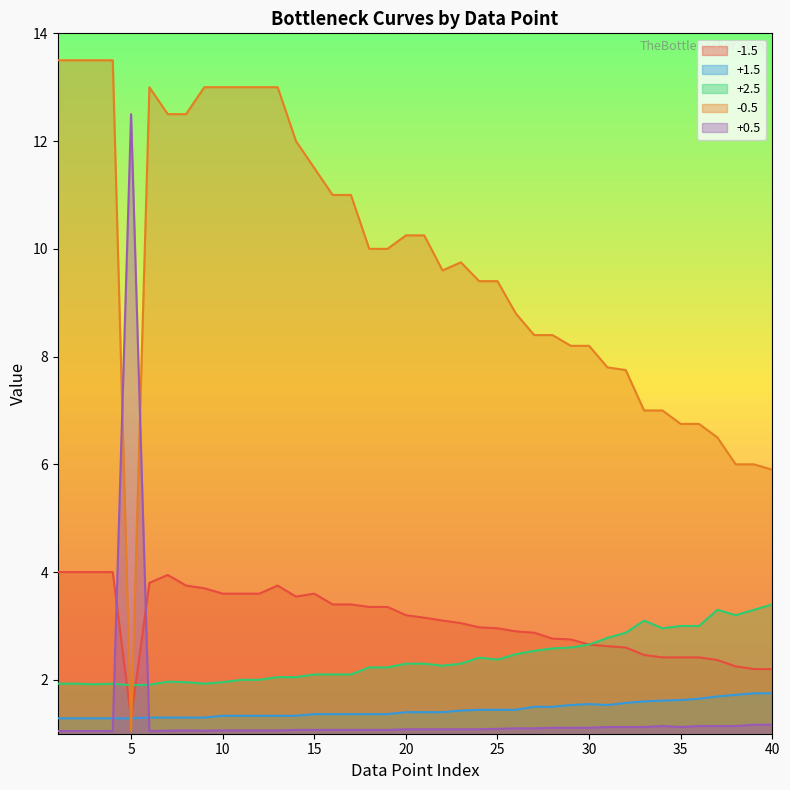

What is the approximate value of -0.5 at 14?

12.0